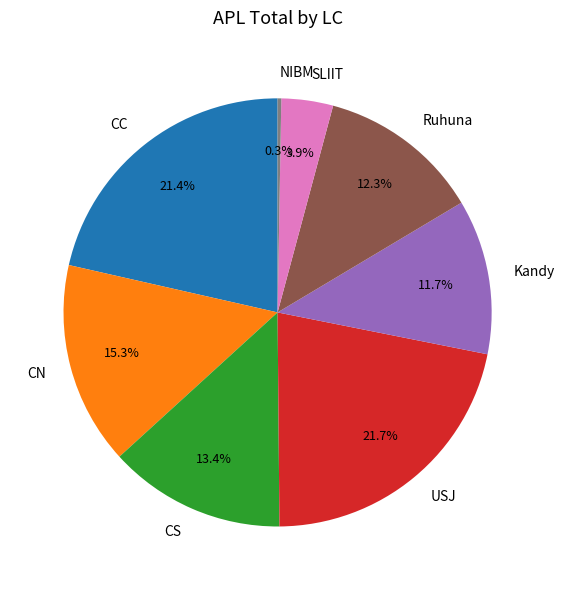

What is the smallest slice in the pie chart?

NIBM